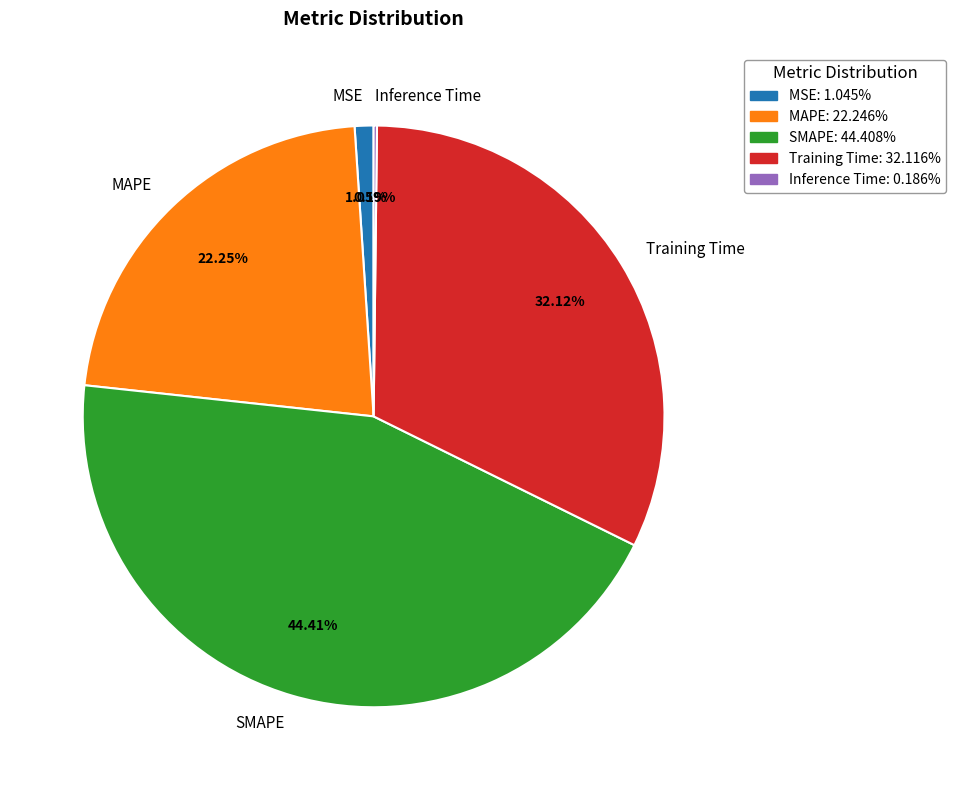

Is Training Time the majority of the pie?

No